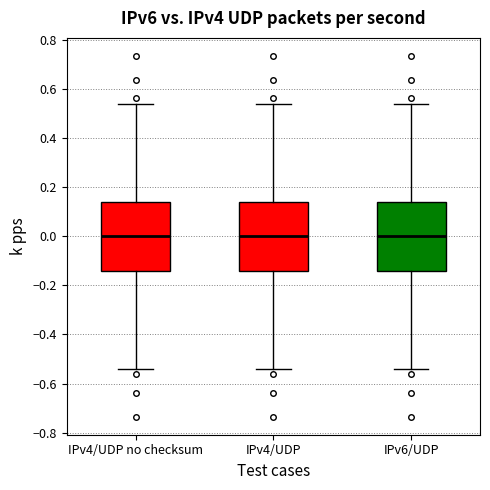

Where does the lower whisker of the box for IPv4/UDP no checksum end on the y-axis? The values are not printed on the chart, so give them approximately, as read against the axis.

-0.54